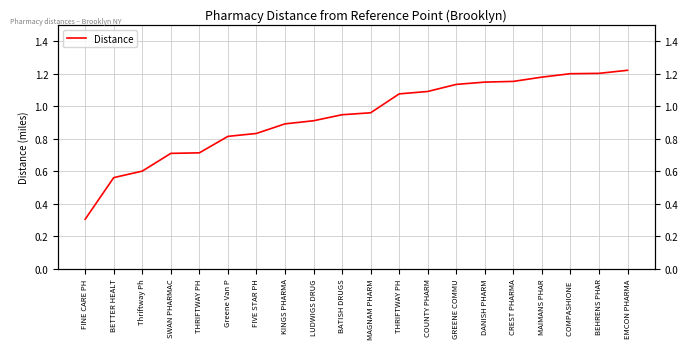

Between Thriftway Ph and THRIFTWAY PH, which is larger?

THRIFTWAY PH